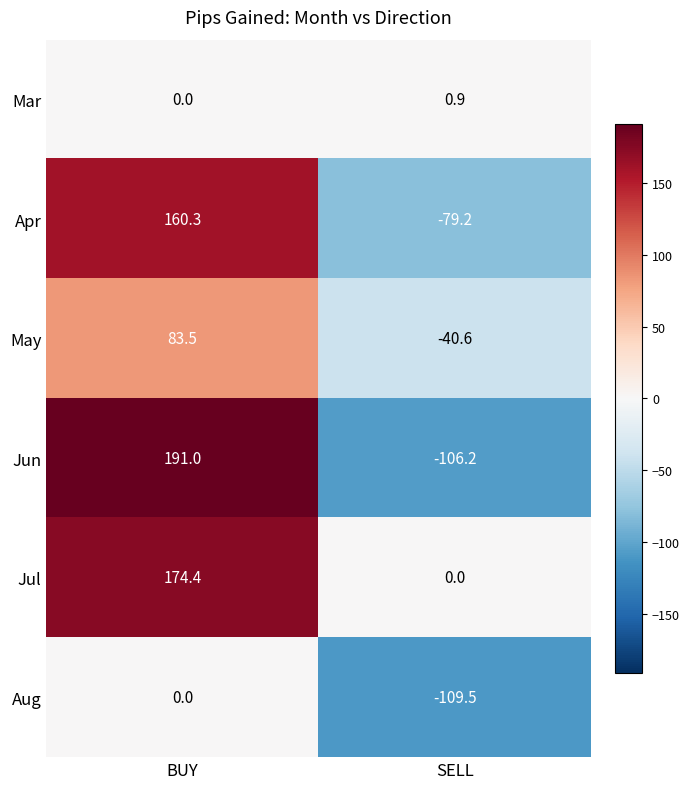

Rank the series by their maximum value, from lowest to highest.

Aug, Mar, May, Apr, Jul, Jun